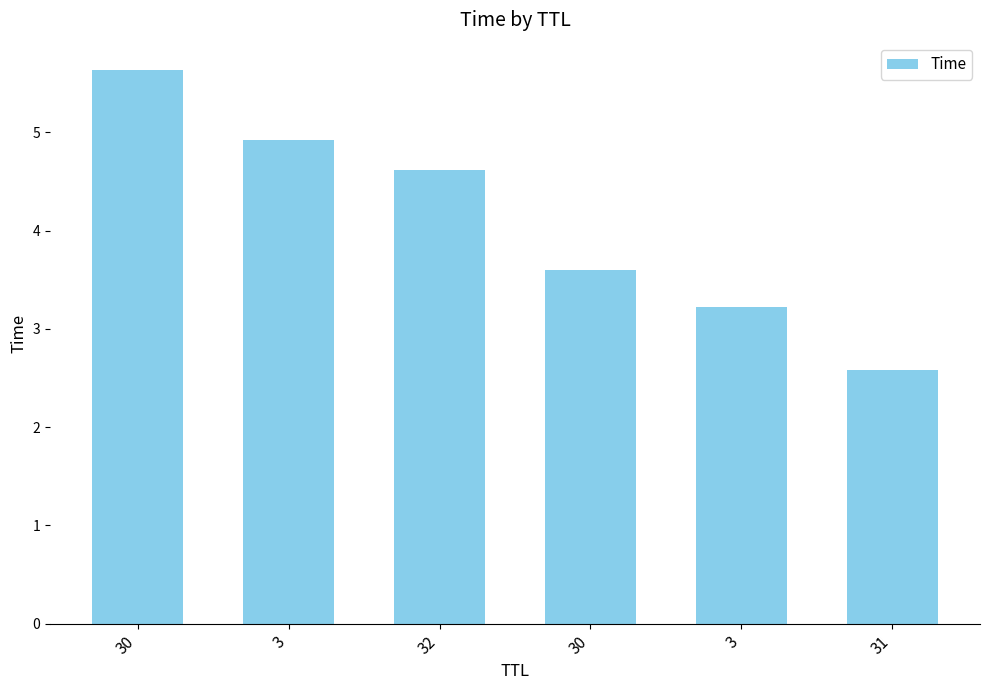

List the labels in order of value, largest first.

30, 3, 32, 30, 3, 31